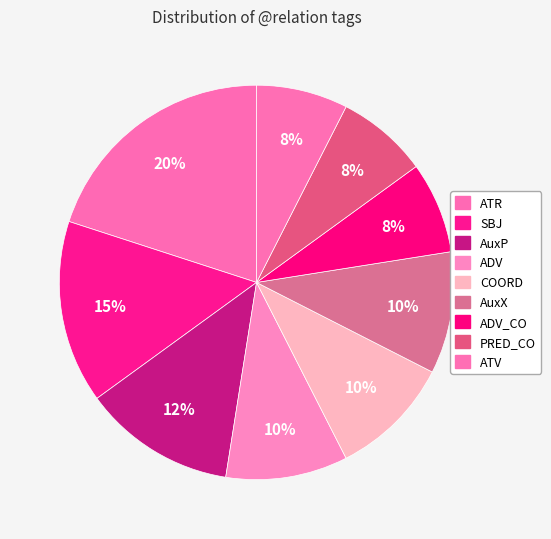

What percentage is the ADV_CO slice, to the nearest percent?

8%